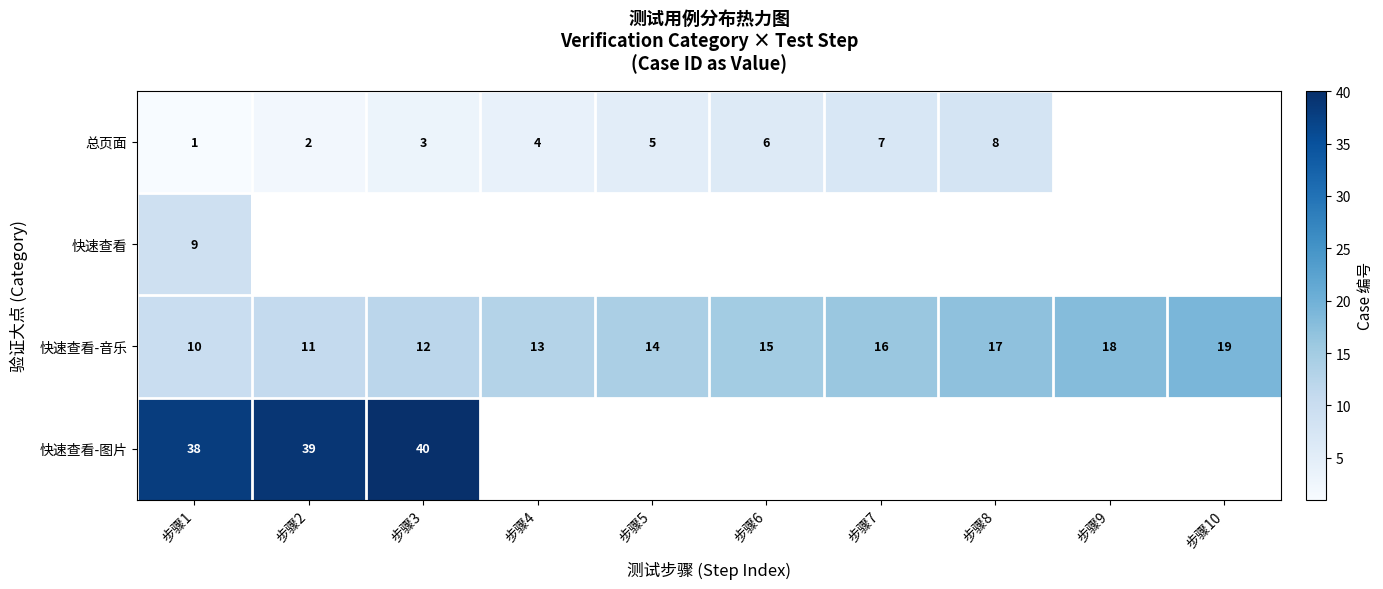

Is the value of 总页面 at 步骤8 greater than the value of 快速查看-音乐 at 步骤2?

No